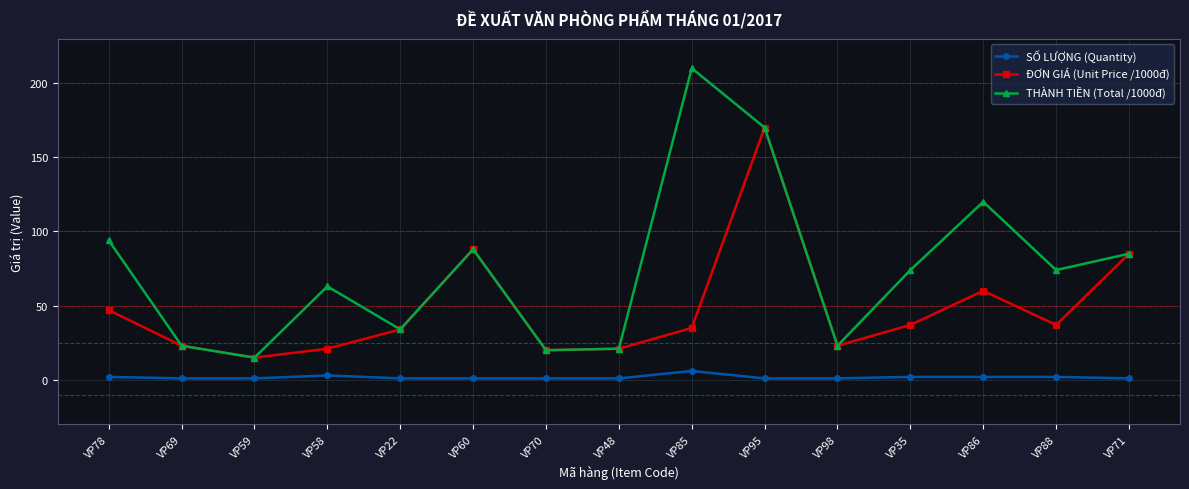

What is the difference between the second highest and second lowest values in the THÀNH TIỀN (Total /1000đ) series?

150